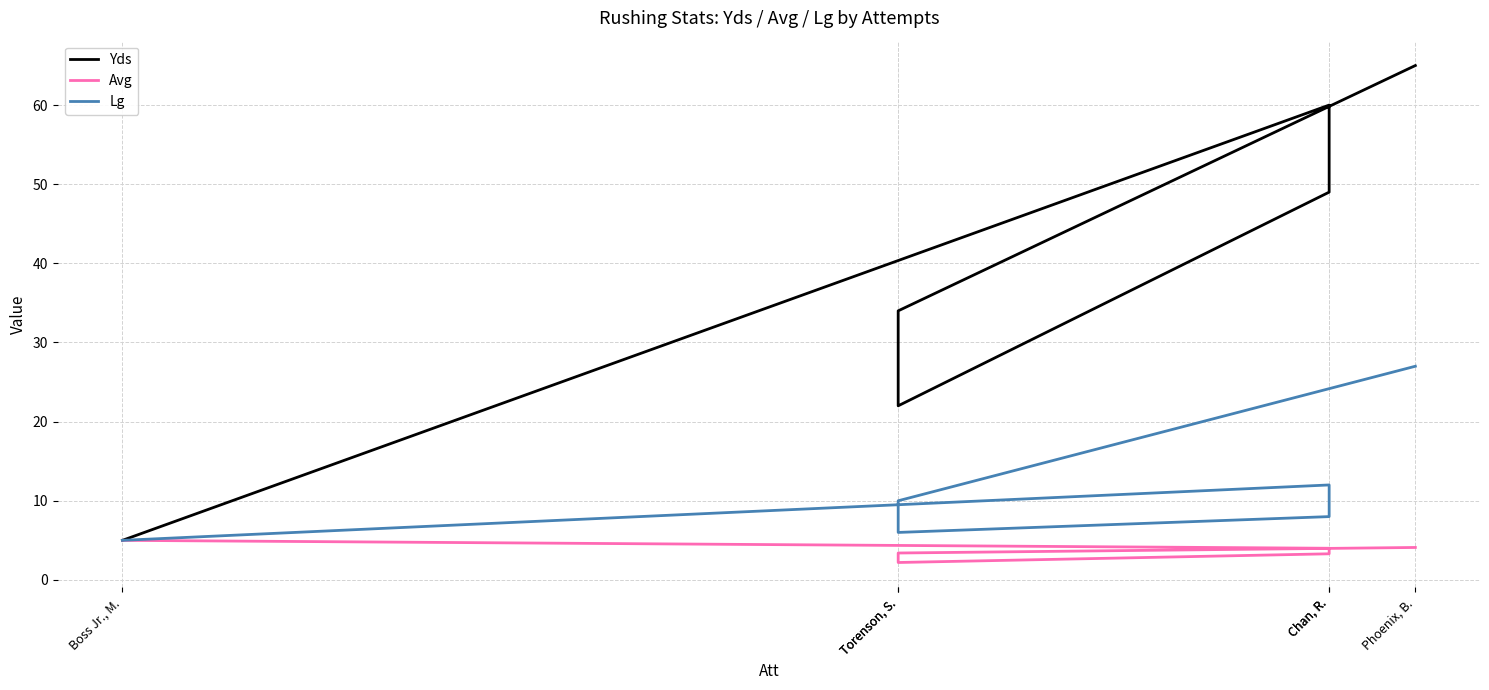

Is it true that Yds equals 27.0 at Phoenix, B.?

False